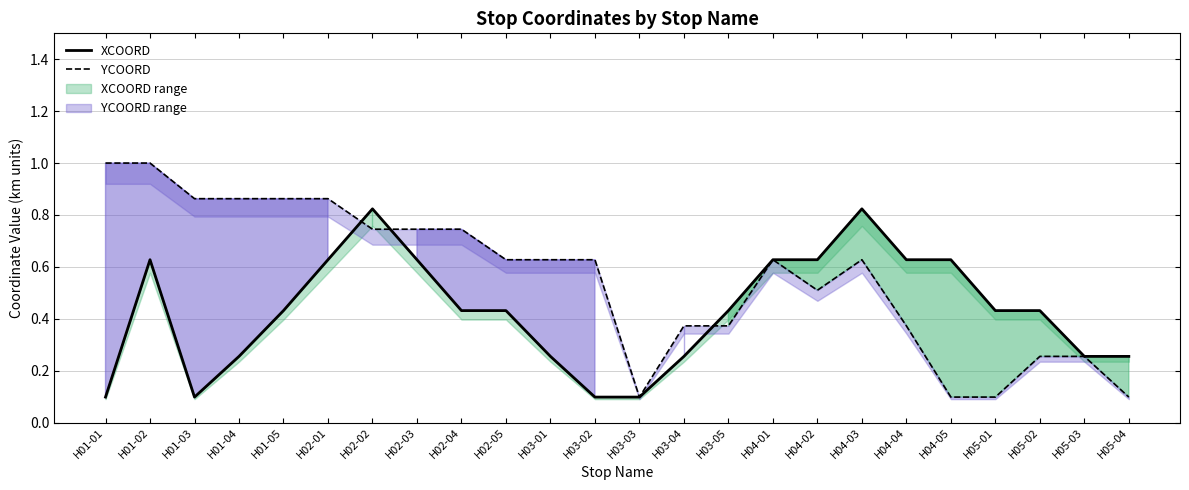

After their last crossing, which series has the higher values: XCOORD or YCOORD?

XCOORD